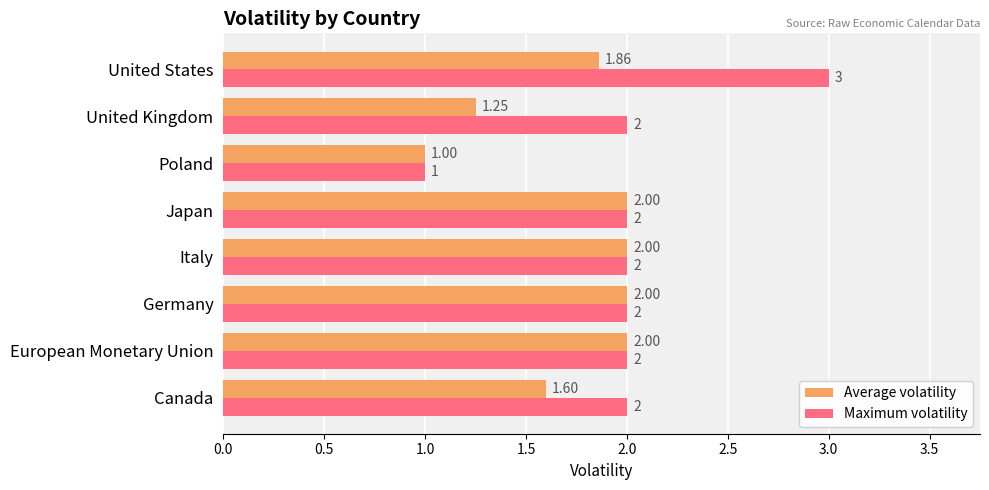

Which series has the widest spread of values?

Maximum volatility